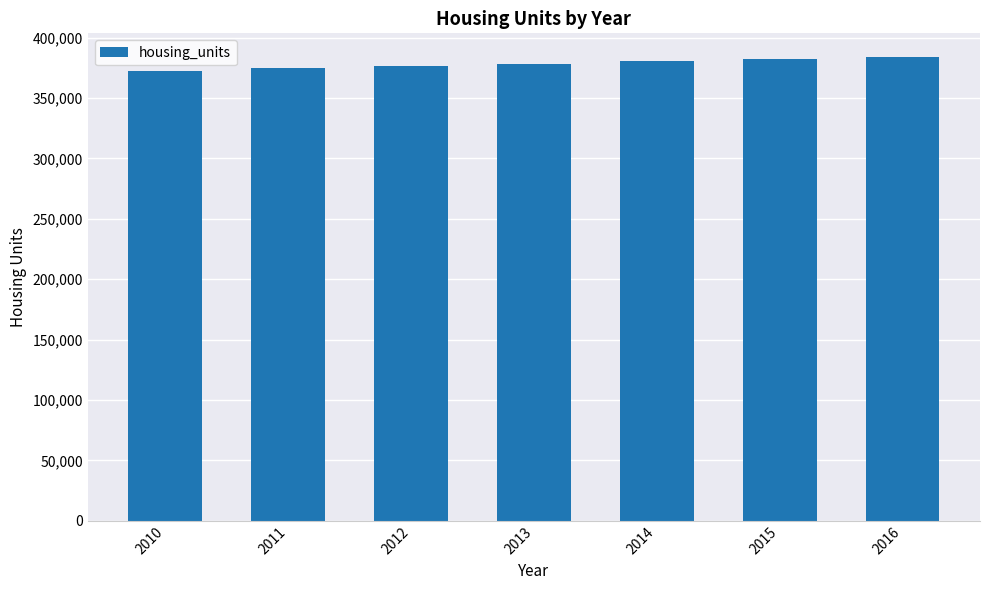

Reading left to right, what are all the values shown in this chart?

372560	374507	376454	378401	380348	382295	384242